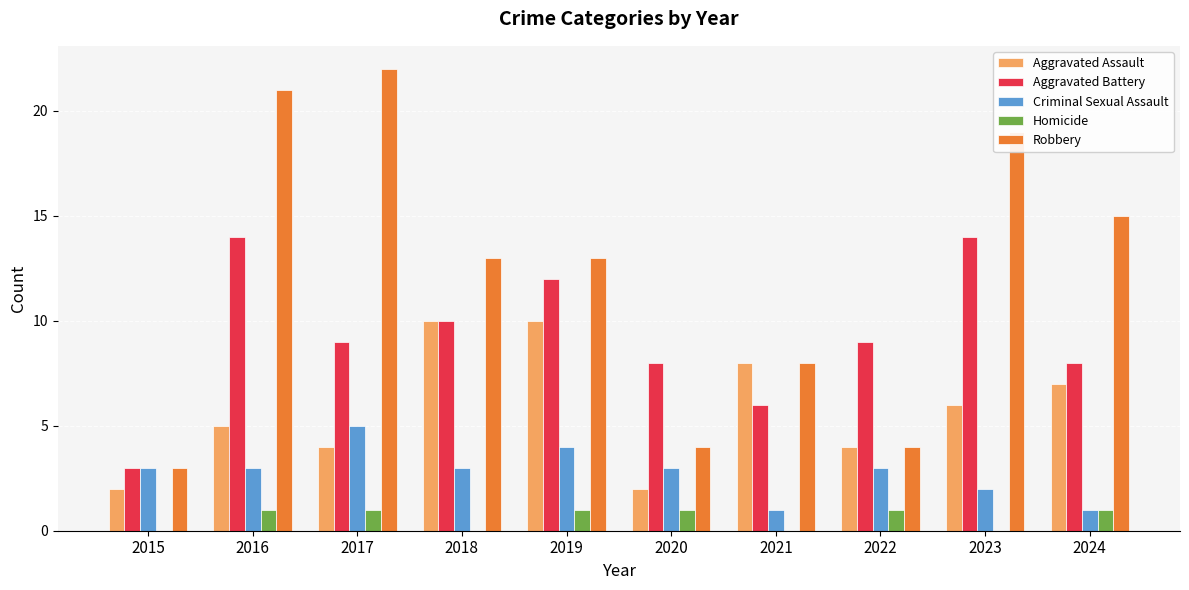

Is it true that Aggravated Assault equals 2 at 2017?

False